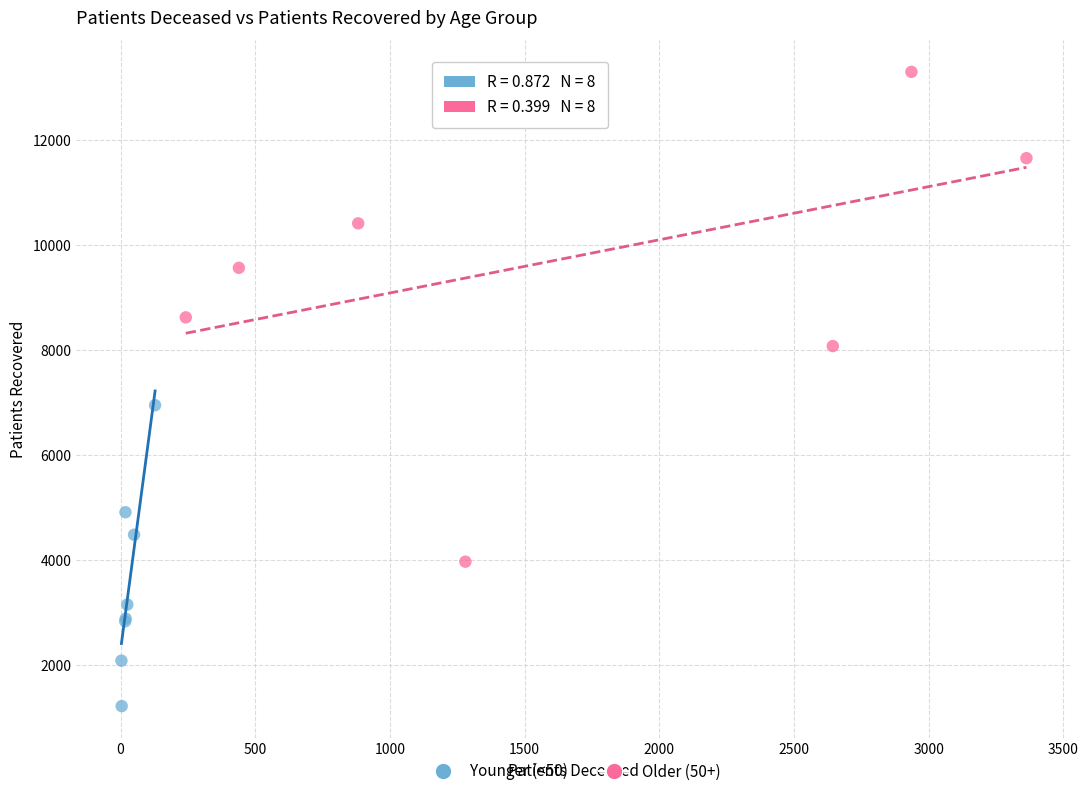

Which series reaches the maximum Y coordinate?

Older (50+)